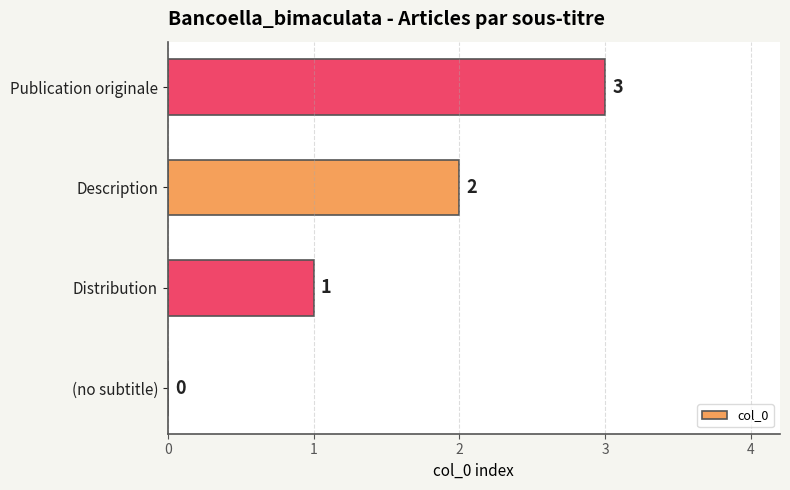

True or false: the data shows 2 at Description.

True